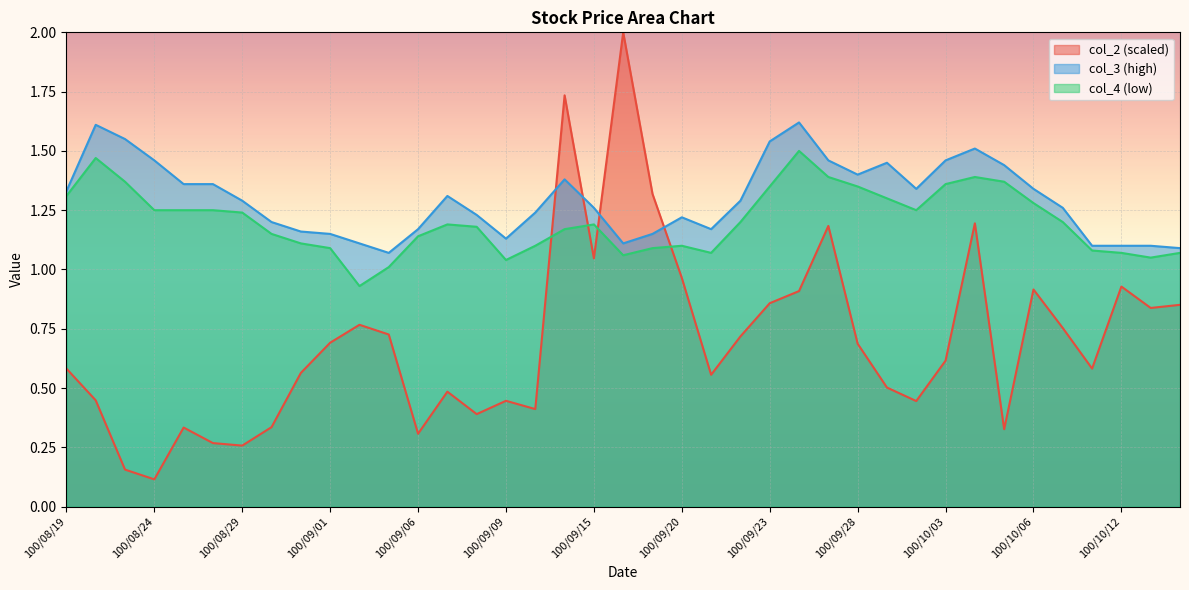

Rank the categories by col_3 value from highest to lowest.

100/09/26, 100/08/22, 100/08/23, 100/09/23, 100/10/04, 100/08/24, 100/09/27, 100/10/03, 100/09/29, 100/10/05, 100/09/28, 100/09/14, 100/08/25, 100/08/26, 100/09/30, 100/10/06, 100/08/19, 100/09/07, 100/08/29, 100/09/22, 100/09/15, 100/10/07, 100/09/13, 100/09/08, 100/09/20, 100/08/30, 100/09/06, 100/09/21, 100/08/31, 100/09/01, 100/09/19, 100/09/09, 100/09/02, 100/09/16, 100/10/11, 100/10/12, 100/10/13, 100/10/14, 100/09/05